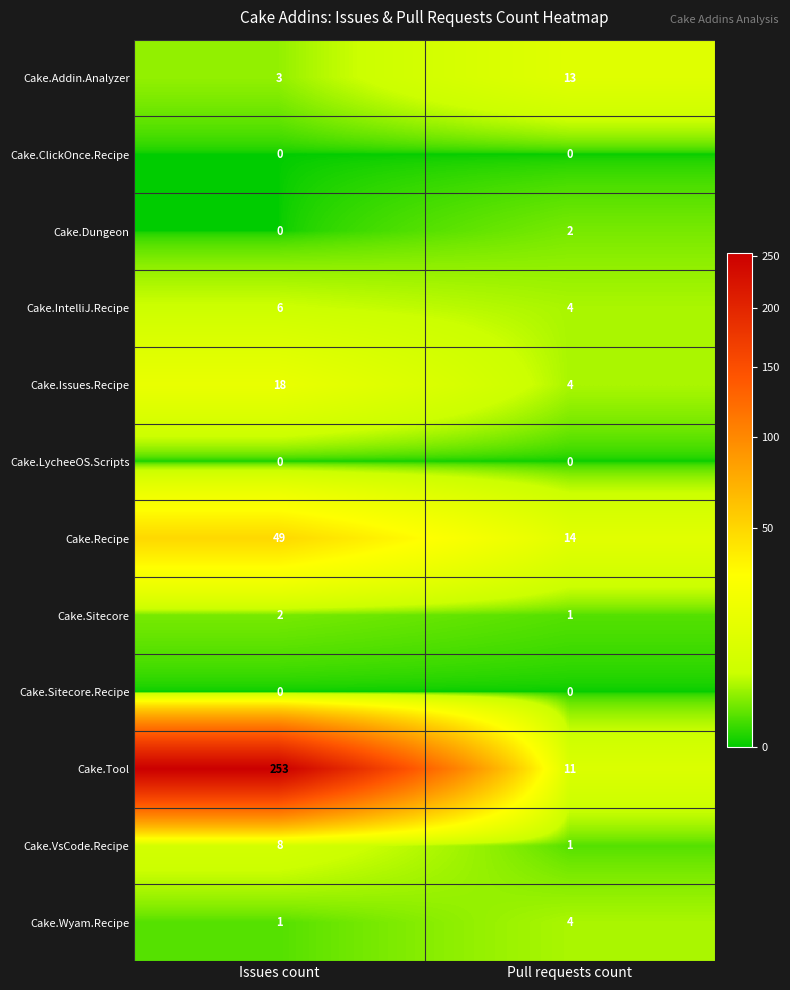

The Cake.VsCode.Recipe series shows 1 at Pull requests count. True or false?

True